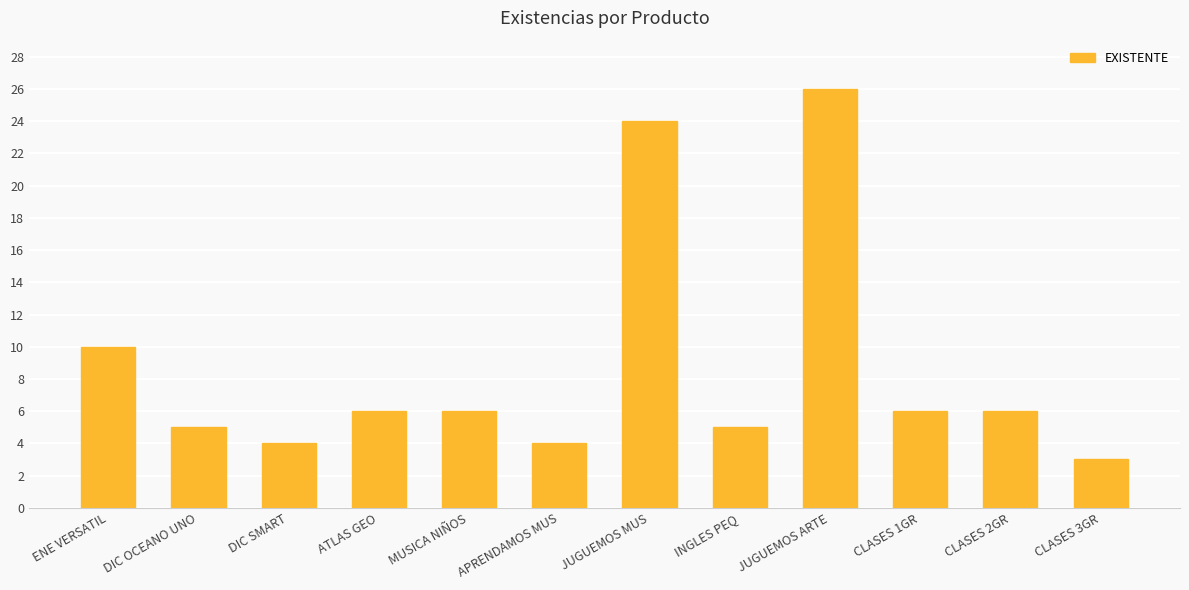

What is the value of the 12th bar from the left?

3